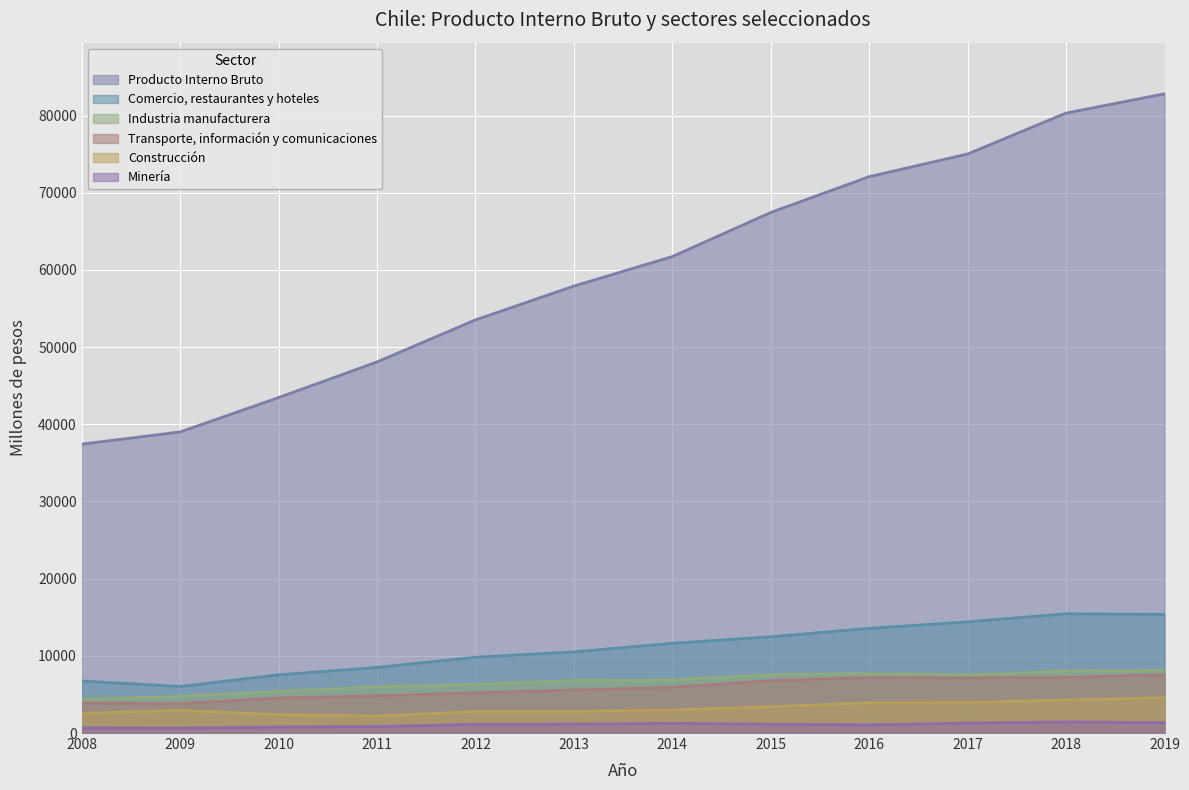

Rank the series at 2009 from highest to lowest value.

Producto Interno Bruto, Comercio, restaurantes y hoteles, Industria manufacturera, Transporte, información y comunicaciones, Construcción, Minería